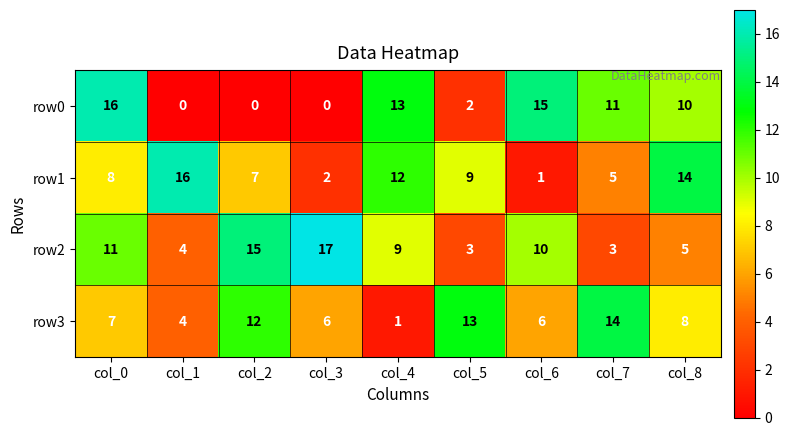

Which label corresponds to the largest value in the chart?

col_3